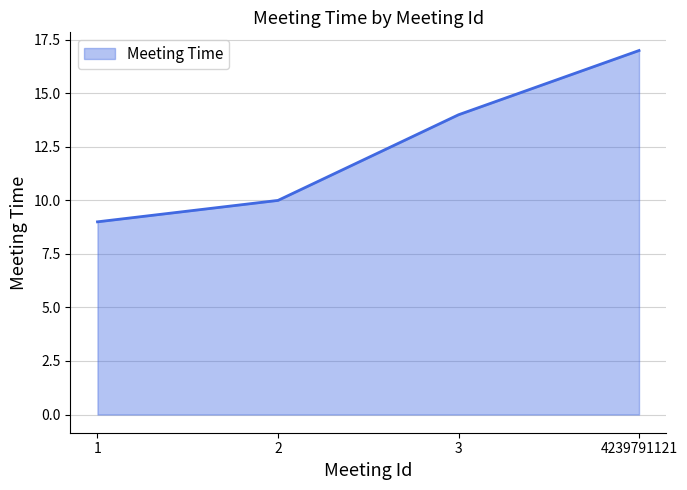

What is the difference between the values at 2 and 1?

1